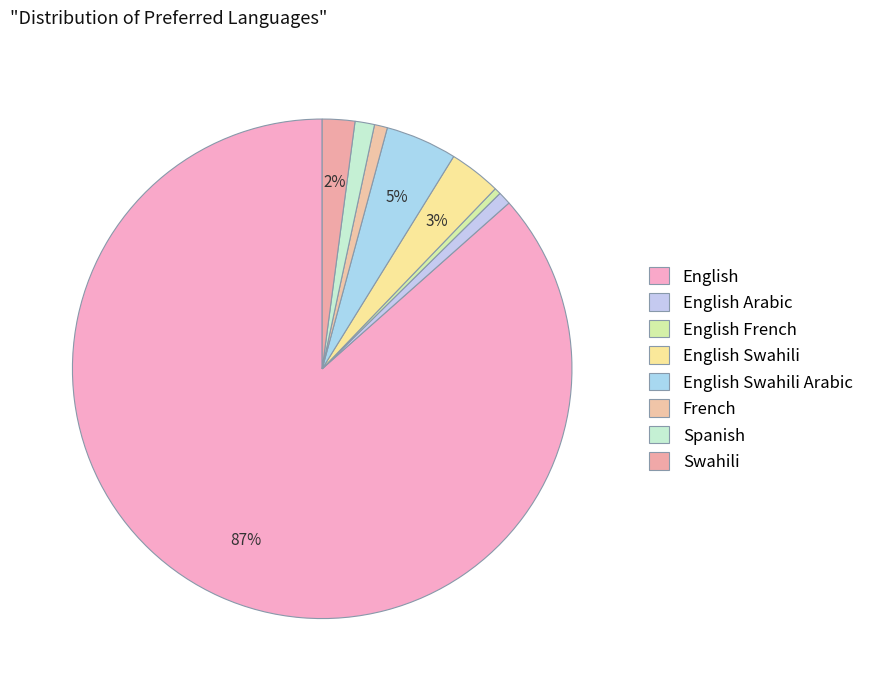

To the nearest percent, what portion does English Swahili Arabic represent?

5%